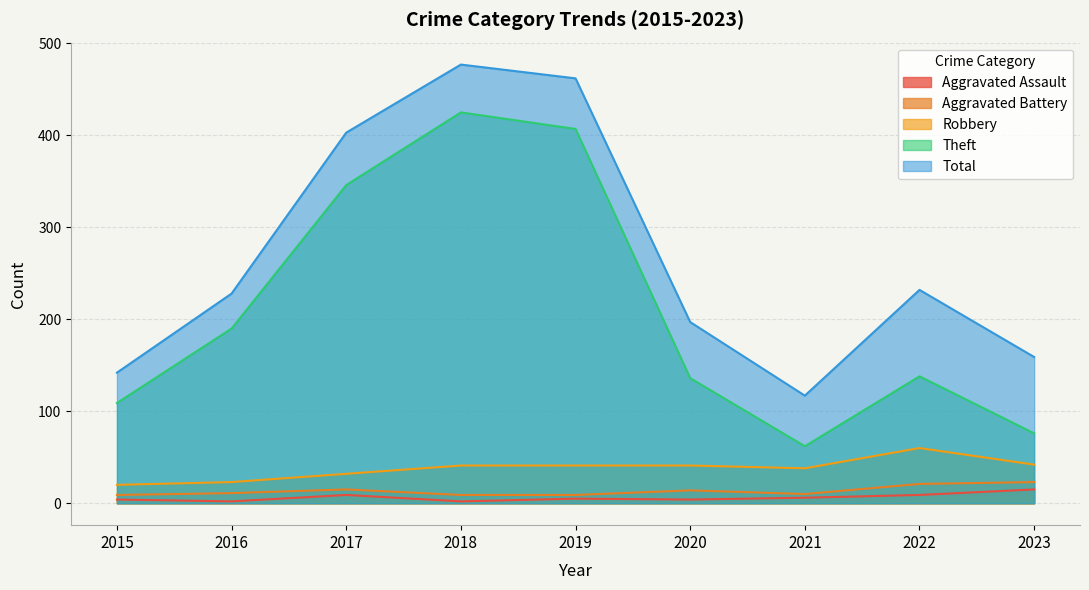

Where does the Robbery series first go above 41?

2022